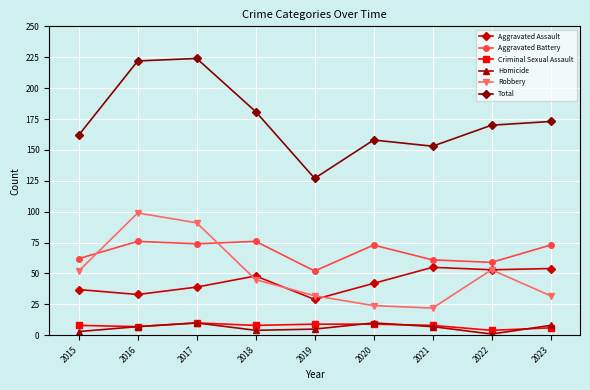

Reading left to right, list all the values displayed in this chart.

Aggravated Assault: 2015=37	2016=33	2017=39	2018=48	2019=29	2020=42	2021=55	2022=53	2023=54
Aggravated Battery: 2015=62	2016=76	2017=74	2018=76	2019=52	2020=73	2021=61	2022=59	2023=73
Criminal Sexual Assault: 2015=8	2016=7	2017=10	2018=8	2019=9	2020=9	2021=8	2022=4	2023=6
Homicide: 2015=3	2016=7	2017=10	2018=4	2019=5	2020=10	2021=7	2022=1	2023=8
Robbery: 2015=52	2016=99	2017=91	2018=45	2019=32	2020=24	2021=22	2022=53	2023=32
Total: 2015=162	2016=222	2017=224	2018=181	2019=127	2020=158	2021=153	2022=170	2023=173